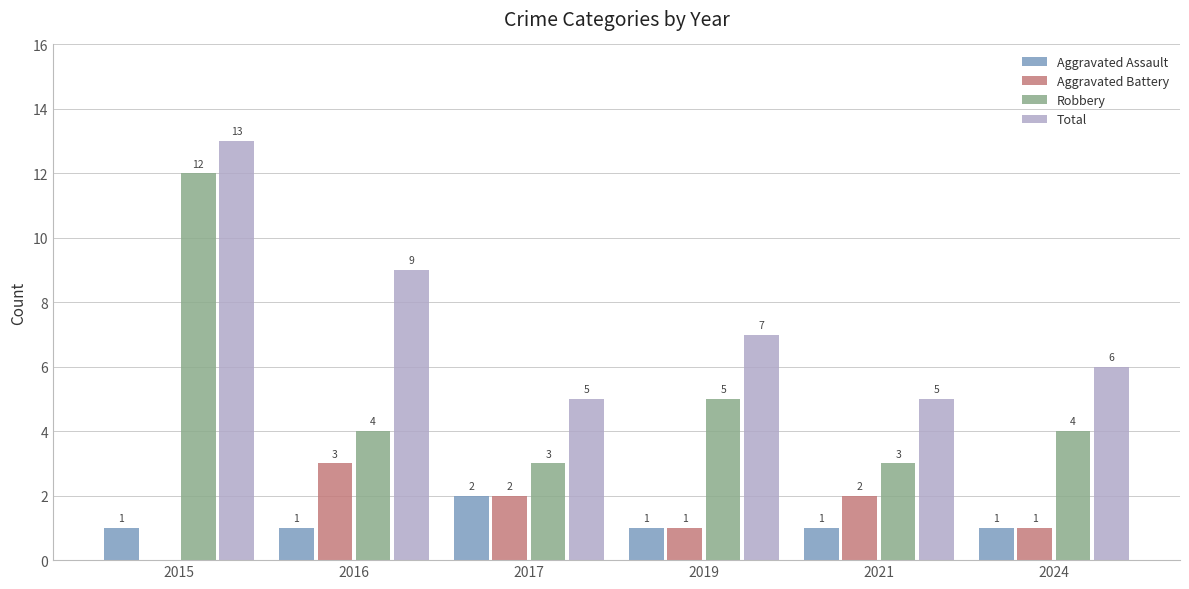

Between 2017 and 2021, which series saw the biggest shift?

Aggravated Assault